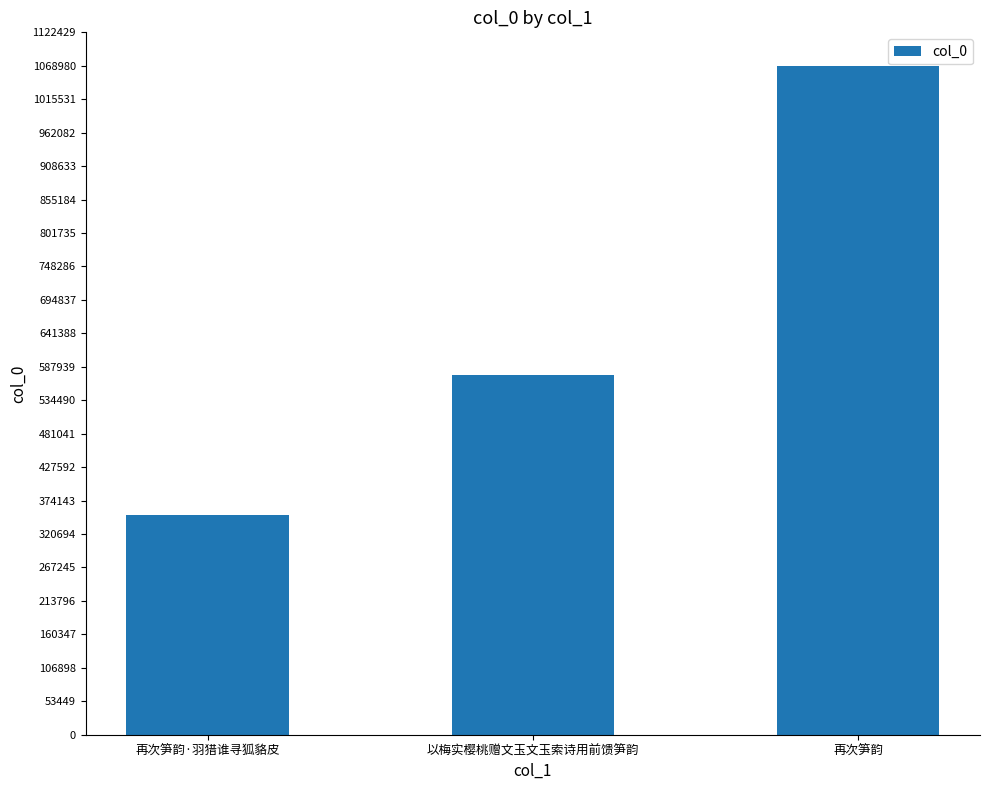

The value at 再次笋韵 is 1551159. True or false?

False